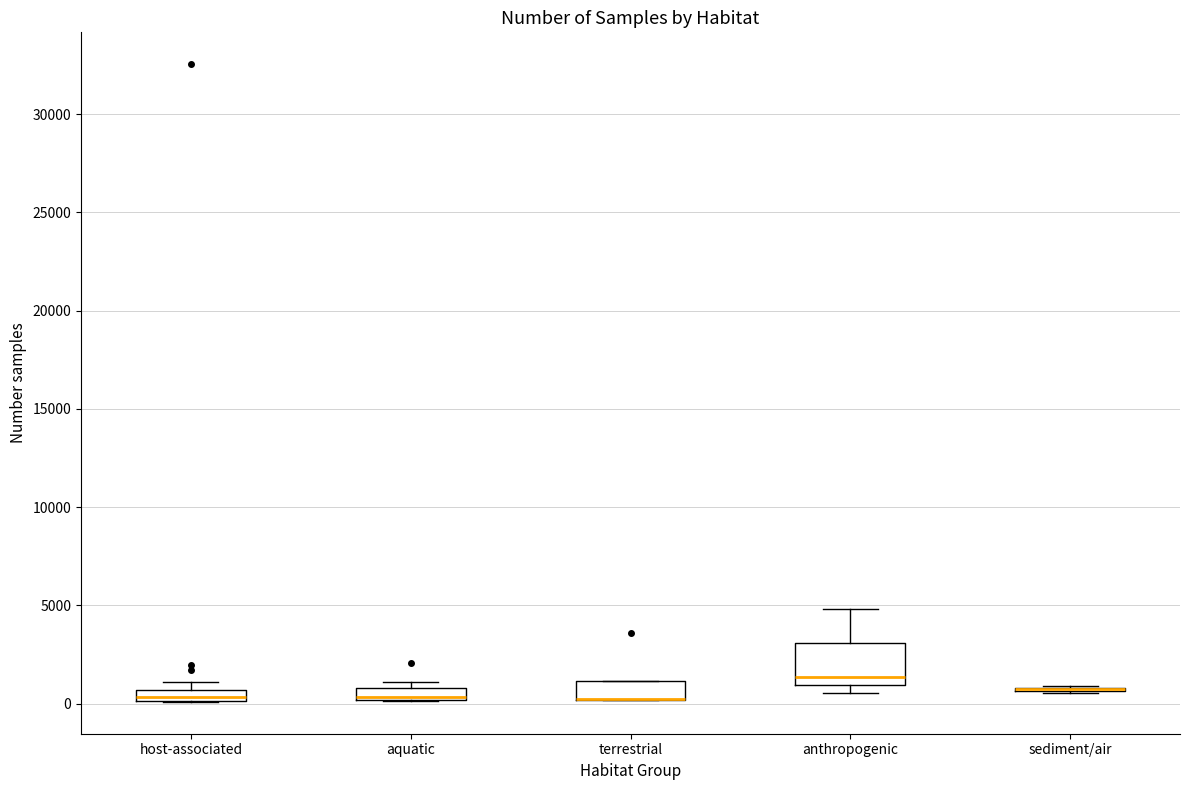

Comparing the boxes themselves (not the whiskers), which one is the tallest?

anthropogenic